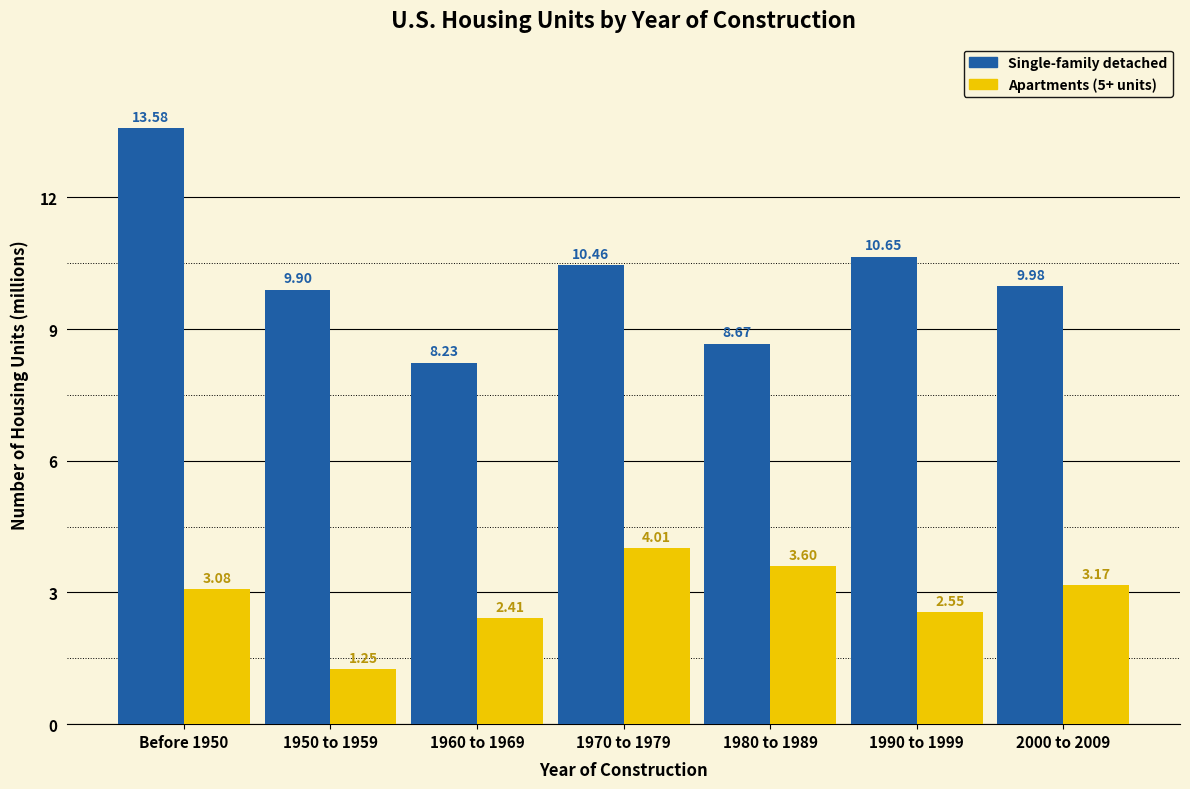

Which series has the largest total across all categories?

Single-family detached